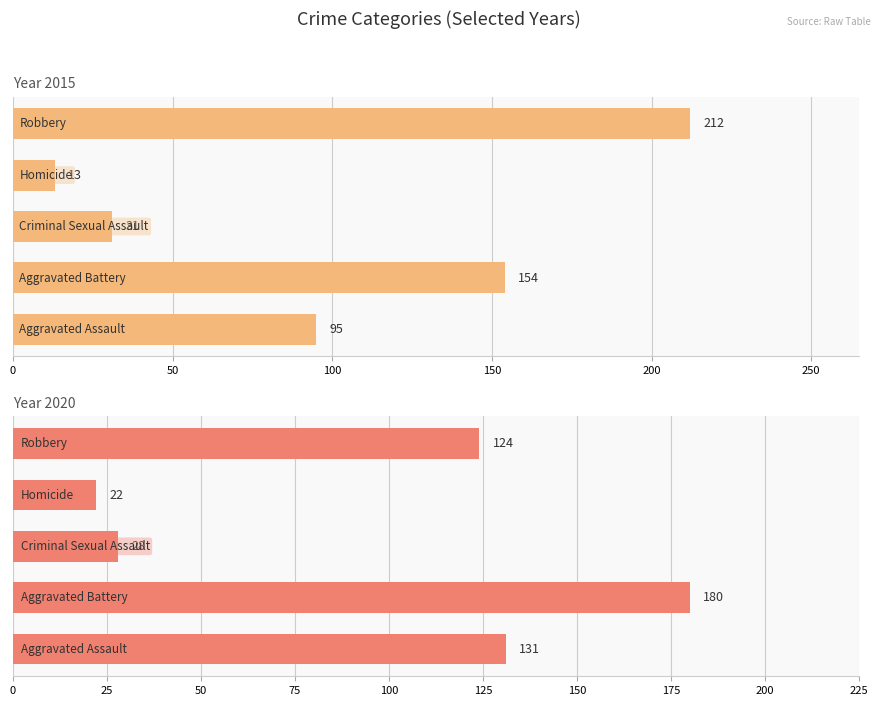

At which category does the chart reach its minimum across all series?

Homicide